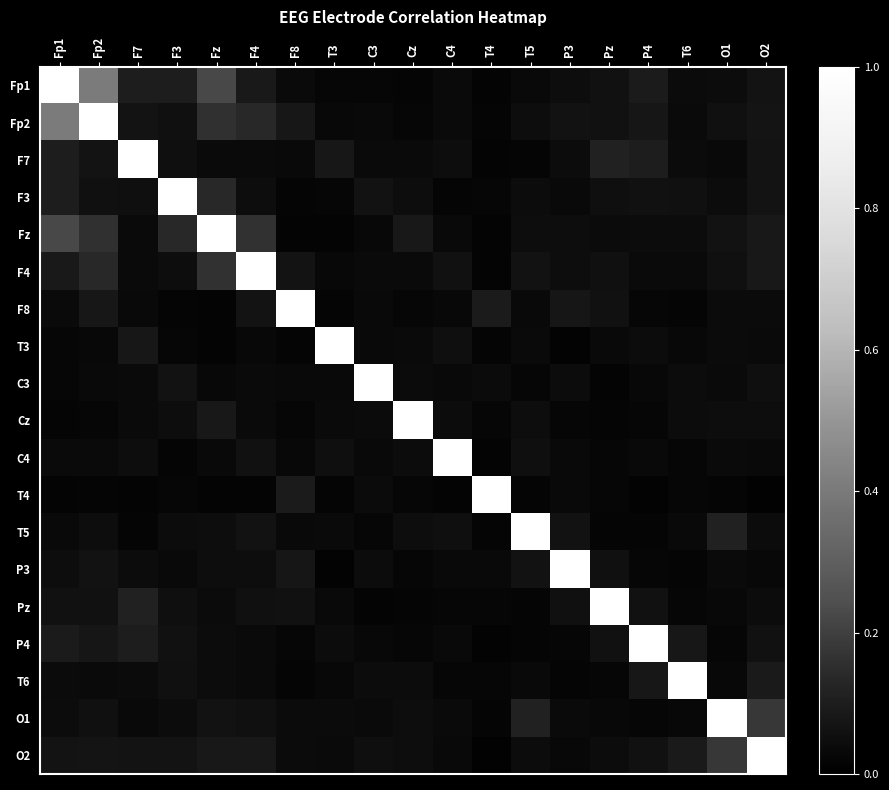

Reading left to right, list all the values displayed in this chart.

Fp1: Fp1=1.0	Fp2=0.4	F7=0.1	F3=0.1	Fz=0.2	F4=0.1	F8=0.0	T3=0.0	C3=0.0	Cz=0.0	C4=0.0	T4=0.0	T5=0.0	P3=0.0	Pz=0.1	P4=0.1	T6=0.0	O1=0.0	O2=0.1
Fp2: Fp1=0.4	Fp2=1.0	F7=0.1	F3=0.1	Fz=0.2	F4=0.1	F8=0.1	T3=0.0	C3=0.0	Cz=0.0	C4=0.0	T4=0.0	T5=0.0	P3=0.1	Pz=0.1	P4=0.1	T6=0.0	O1=0.1	O2=0.1
F7: Fp1=0.1	Fp2=0.1	F7=1.0	F3=0.1	Fz=0.0	F4=0.0	F8=0.0	T3=0.1	C3=0.0	Cz=0.0	C4=0.0	T4=0.0	T5=0.0	P3=0.0	Pz=0.1	P4=0.1	T6=0.0	O1=0.0	O2=0.1
F3: Fp1=0.1	Fp2=0.1	F7=0.1	F3=1.0	Fz=0.1	F4=0.0	F8=0.0	T3=0.0	C3=0.1	Cz=0.0	C4=0.0	T4=0.0	T5=0.0	P3=0.0	Pz=0.1	P4=0.1	T6=0.1	O1=0.0	O2=0.1
Fz: Fp1=0.2	Fp2=0.2	F7=0.0	F3=0.1	Fz=1.0	F4=0.2	F8=0.0	T3=0.0	C3=0.0	Cz=0.1	C4=0.0	T4=0.0	T5=0.0	P3=0.0	Pz=0.0	P4=0.0	T6=0.0	O1=0.1	O2=0.1
F4: Fp1=0.1	Fp2=0.1	F7=0.0	F3=0.0	Fz=0.2	F4=1.0	F8=0.1	T3=0.0	C3=0.0	Cz=0.0	C4=0.1	T4=0.0	T5=0.1	P3=0.0	Pz=0.1	P4=0.0	T6=0.0	O1=0.1	O2=0.1
F8: Fp1=0.0	Fp2=0.1	F7=0.0	F3=0.0	Fz=0.0	F4=0.1	F8=1.0	T3=0.0	C3=0.0	Cz=0.0	C4=0.0	T4=0.1	T5=0.0	P3=0.1	Pz=0.1	P4=0.0	T6=0.0	O1=0.0	O2=0.0
T3: Fp1=0.0	Fp2=0.0	F7=0.1	F3=0.0	Fz=0.0	F4=0.0	F8=0.0	T3=1.0	C3=0.0	Cz=0.0	C4=0.1	T4=0.0	T5=0.0	P3=0.0	Pz=0.0	P4=0.0	T6=0.0	O1=0.0	O2=0.0
C3: Fp1=0.0	Fp2=0.0	F7=0.0	F3=0.1	Fz=0.0	F4=0.0	F8=0.0	T3=0.0	C3=1.0	Cz=0.0	C4=0.0	T4=0.0	T5=0.0	P3=0.0	Pz=0.0	P4=0.0	T6=0.0	O1=0.0	O2=0.1
Cz: Fp1=0.0	Fp2=0.0	F7=0.0	F3=0.0	Fz=0.1	F4=0.0	F8=0.0	T3=0.0	C3=0.0	Cz=1.0	C4=0.0	T4=0.0	T5=0.1	P3=0.0	Pz=0.0	P4=0.0	T6=0.0	O1=0.0	O2=0.0
C4: Fp1=0.0	Fp2=0.0	F7=0.0	F3=0.0	Fz=0.0	F4=0.1	F8=0.0	T3=0.1	C3=0.0	Cz=0.0	C4=1.0	T4=0.0	T5=0.1	P3=0.0	Pz=0.0	P4=0.0	T6=0.0	O1=0.0	O2=0.0
T4: Fp1=0.0	Fp2=0.0	F7=0.0	F3=0.0	Fz=0.0	F4=0.0	F8=0.1	T3=0.0	C3=0.0	Cz=0.0	C4=0.0	T4=1.0	T5=0.0	P3=0.0	Pz=0.0	P4=0.0	T6=0.0	O1=0.0	O2=0.0
T5: Fp1=0.0	Fp2=0.0	F7=0.0	F3=0.0	Fz=0.0	F4=0.1	F8=0.0	T3=0.0	C3=0.0	Cz=0.1	C4=0.1	T4=0.0	T5=1.0	P3=0.1	Pz=0.0	P4=0.0	T6=0.0	O1=0.1	O2=0.0
P3: Fp1=0.0	Fp2=0.1	F7=0.0	F3=0.0	Fz=0.0	F4=0.0	F8=0.1	T3=0.0	C3=0.0	Cz=0.0	C4=0.0	T4=0.0	T5=0.1	P3=1.0	Pz=0.1	P4=0.0	T6=0.0	O1=0.0	O2=0.0
Pz: Fp1=0.1	Fp2=0.1	F7=0.1	F3=0.1	Fz=0.0	F4=0.1	F8=0.1	T3=0.0	C3=0.0	Cz=0.0	C4=0.0	T4=0.0	T5=0.0	P3=0.1	Pz=1.0	P4=0.1	T6=0.0	O1=0.0	O2=0.0
P4: Fp1=0.1	Fp2=0.1	F7=0.1	F3=0.1	Fz=0.0	F4=0.0	F8=0.0	T3=0.0	C3=0.0	Cz=0.0	C4=0.0	T4=0.0	T5=0.0	P3=0.0	Pz=0.1	P4=1.0	T6=0.1	O1=0.0	O2=0.1
T6: Fp1=0.0	Fp2=0.0	F7=0.0	F3=0.1	Fz=0.0	F4=0.0	F8=0.0	T3=0.0	C3=0.0	Cz=0.0	C4=0.0	T4=0.0	T5=0.0	P3=0.0	Pz=0.0	P4=0.1	T6=1.0	O1=0.0	O2=0.1
O1: Fp1=0.0	Fp2=0.1	F7=0.0	F3=0.0	Fz=0.1	F4=0.1	F8=0.0	T3=0.0	C3=0.0	Cz=0.0	C4=0.0	T4=0.0	T5=0.1	P3=0.0	Pz=0.0	P4=0.0	T6=0.0	O1=1.0	O2=0.2
O2: Fp1=0.1	Fp2=0.1	F7=0.1	F3=0.1	Fz=0.1	F4=0.1	F8=0.0	T3=0.0	C3=0.1	Cz=0.0	C4=0.0	T4=0.0	T5=0.0	P3=0.0	Pz=0.0	P4=0.1	T6=0.1	O1=0.2	O2=1.0